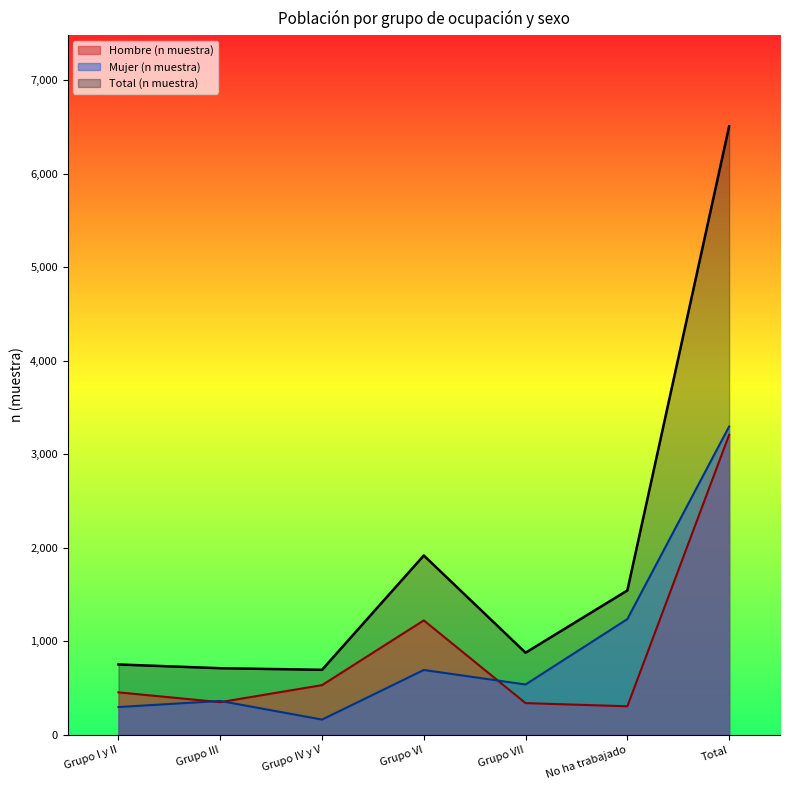

The value of Hombre (n muestra) at Total is 4208. True or false?

False